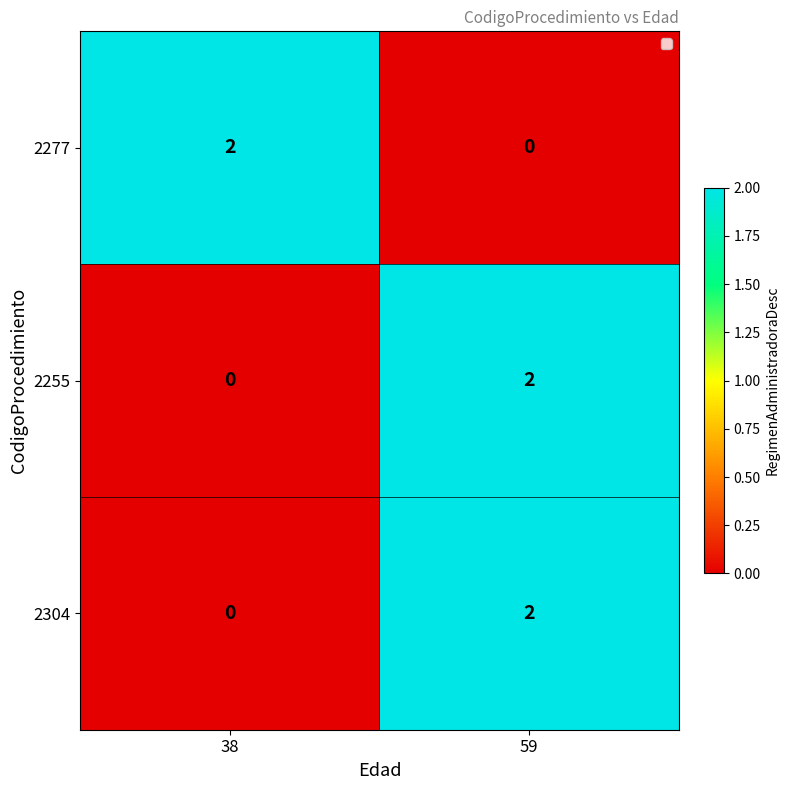

How many values in 2304 are above zero?

1